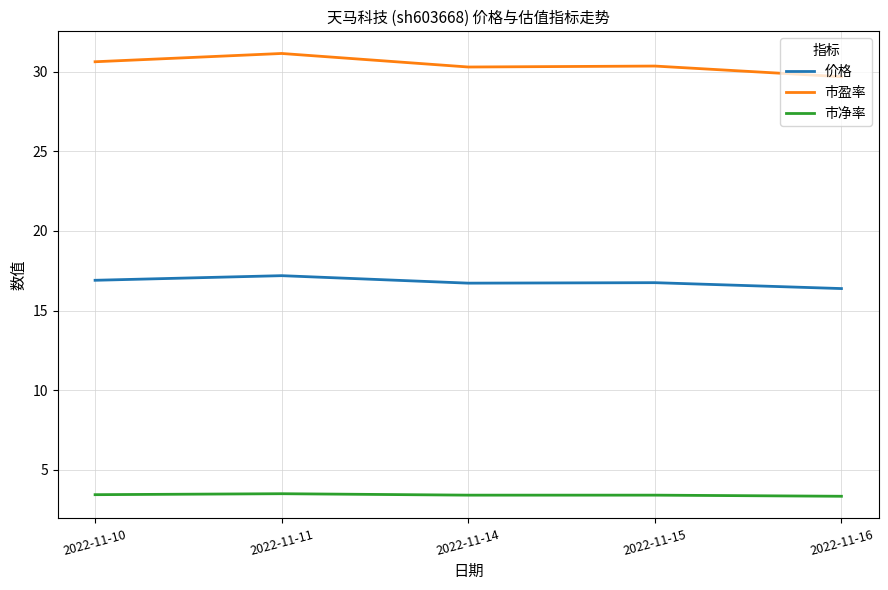

What is the lowest value of the 市净率 series?

3.3